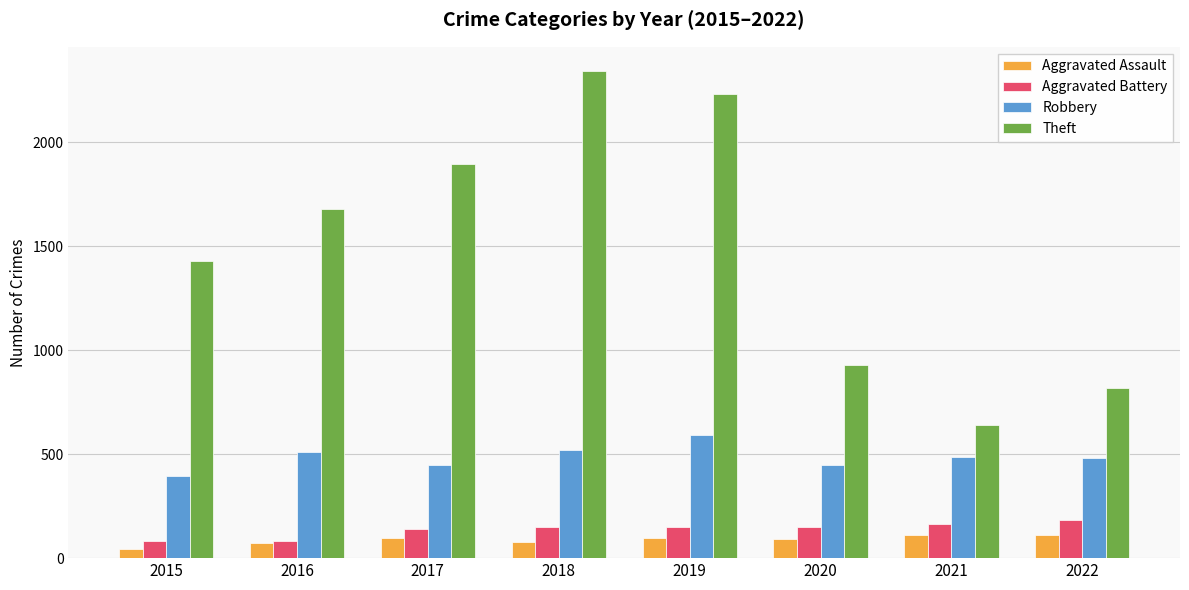

What is the minimum value shown in the chart?

46